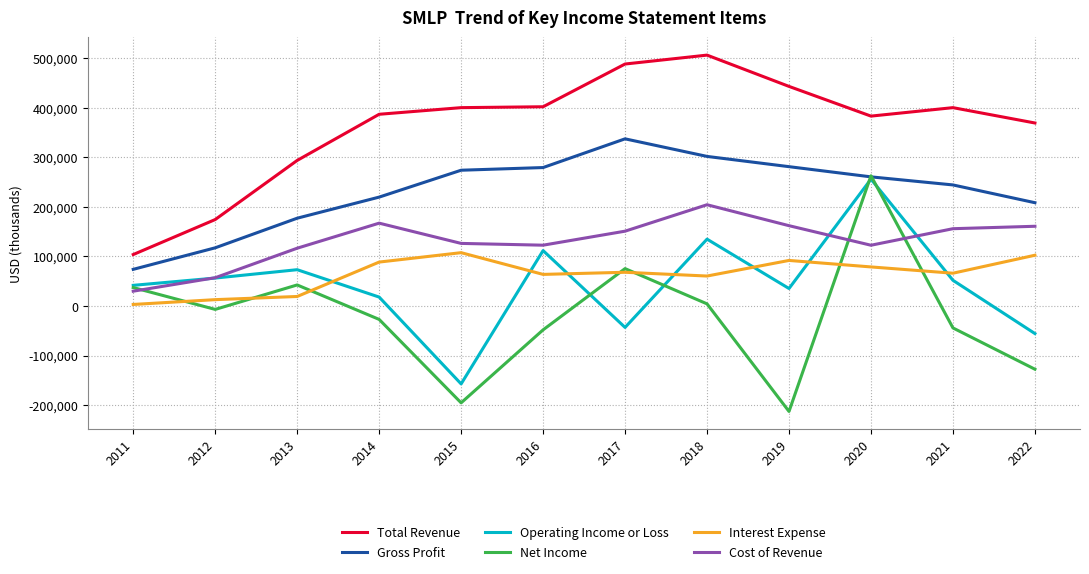

The value of Interest Expense at 2015 is 183509. True or false?

False